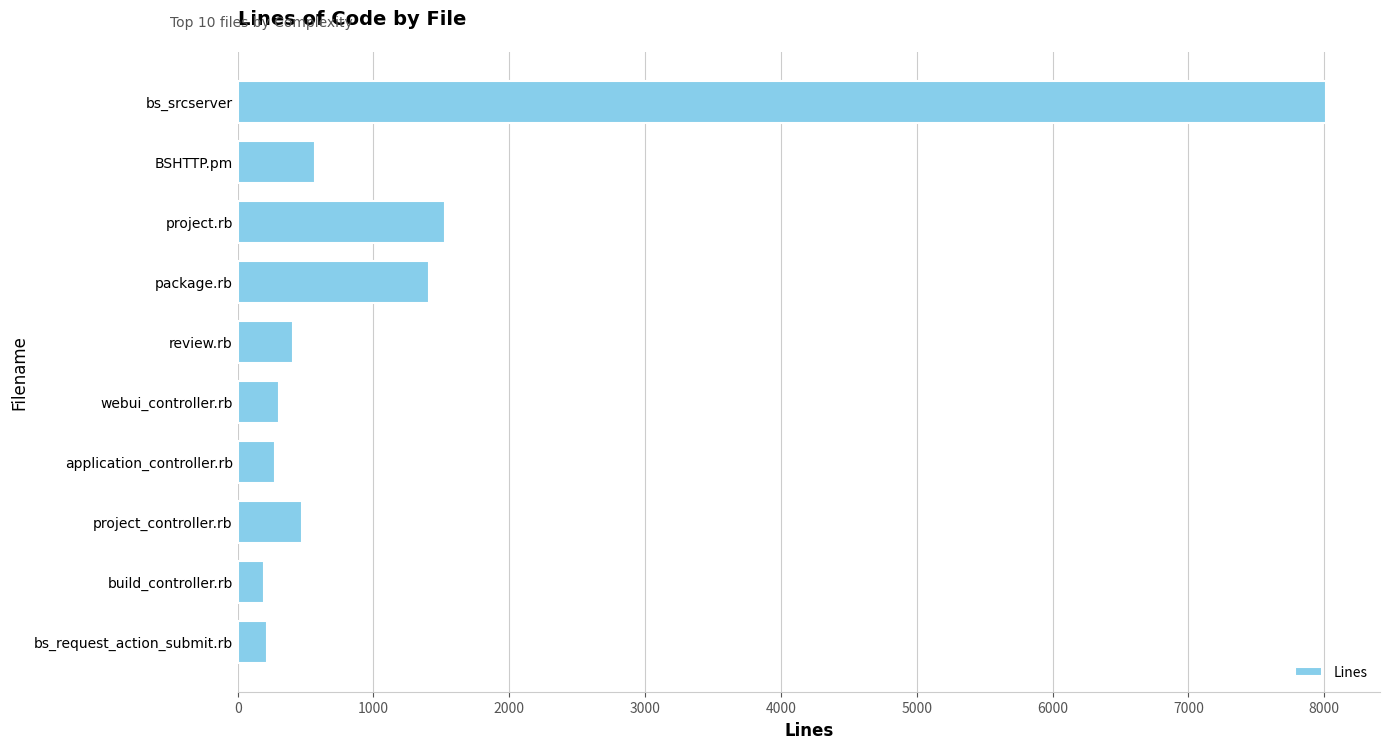

Which label corresponds to the largest value in the chart?

bs_srcserver